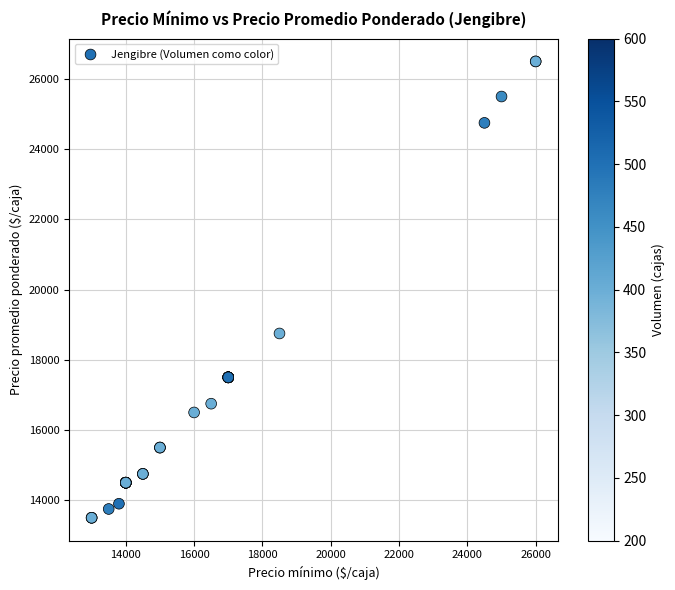

What Y value in the scatter plot is closest to 20000?

18750